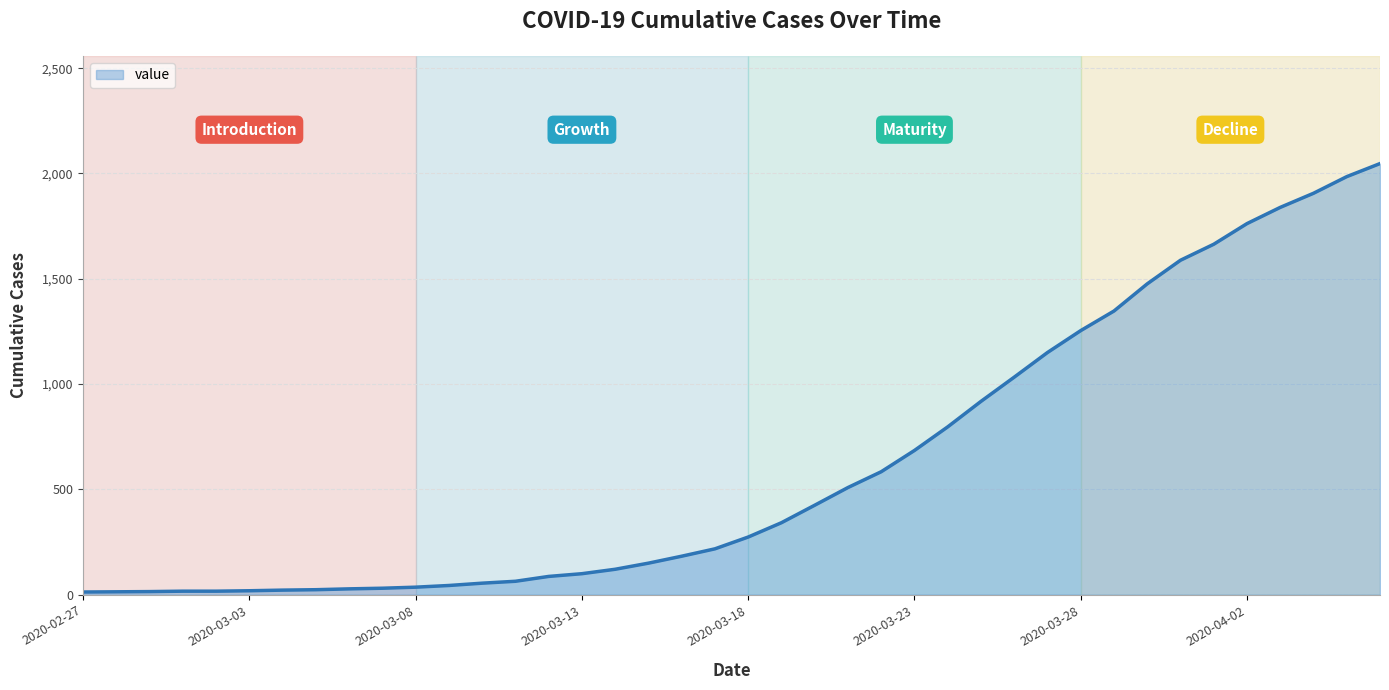

What is the average value?

621